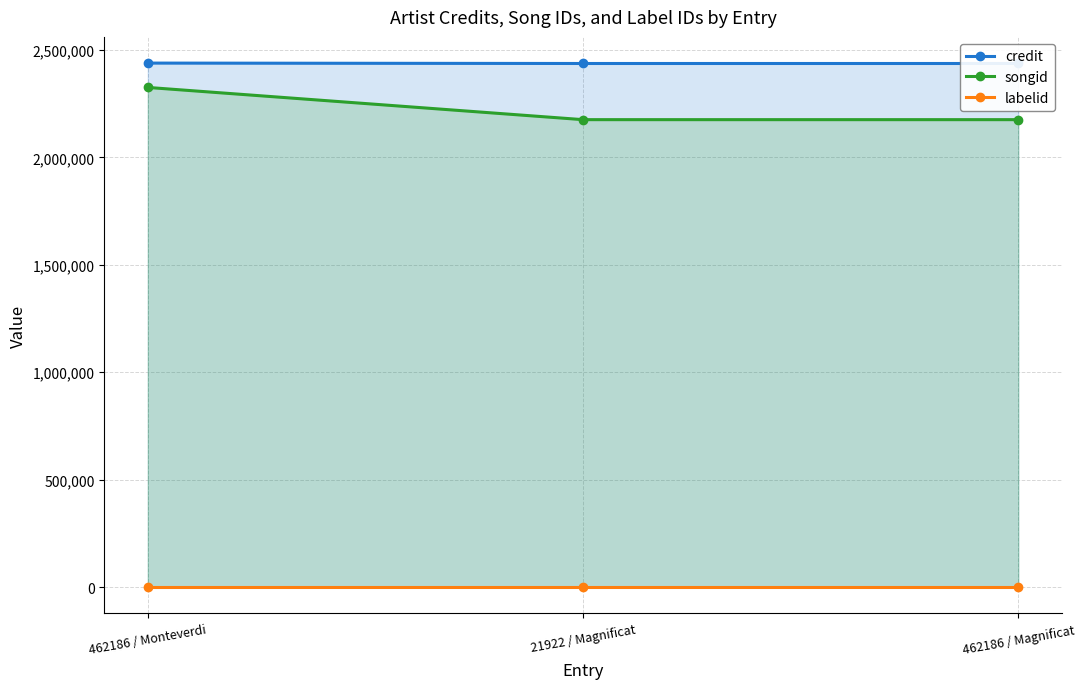

At which label does songid reach its peak?

462186 / Monteverdi